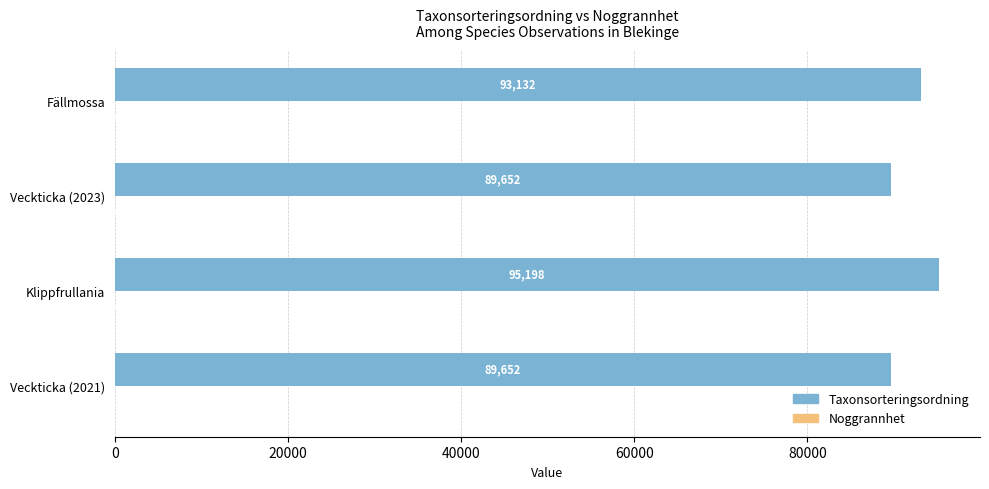

Is it true that Taxonsorteringsordning equals 133875 at Veckticka (2023)?

False